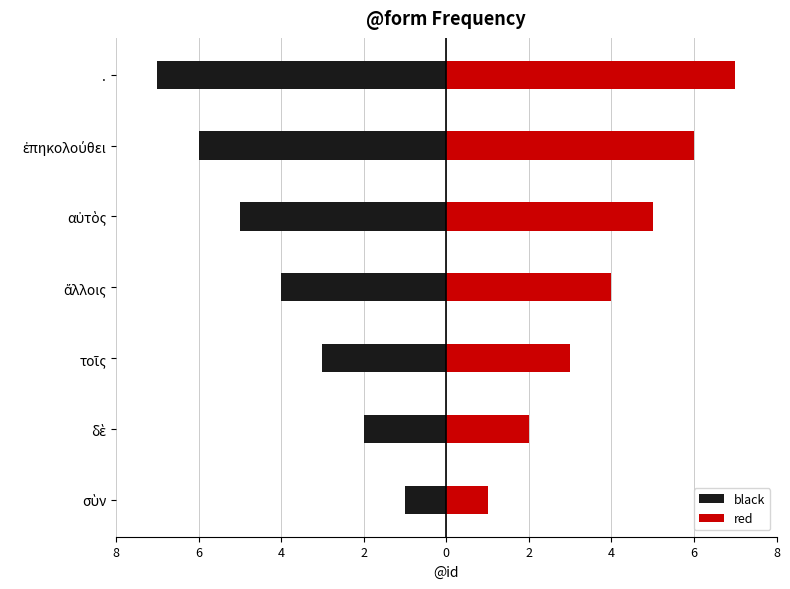

The black series shows -3 at τοῖς. True or false?

True